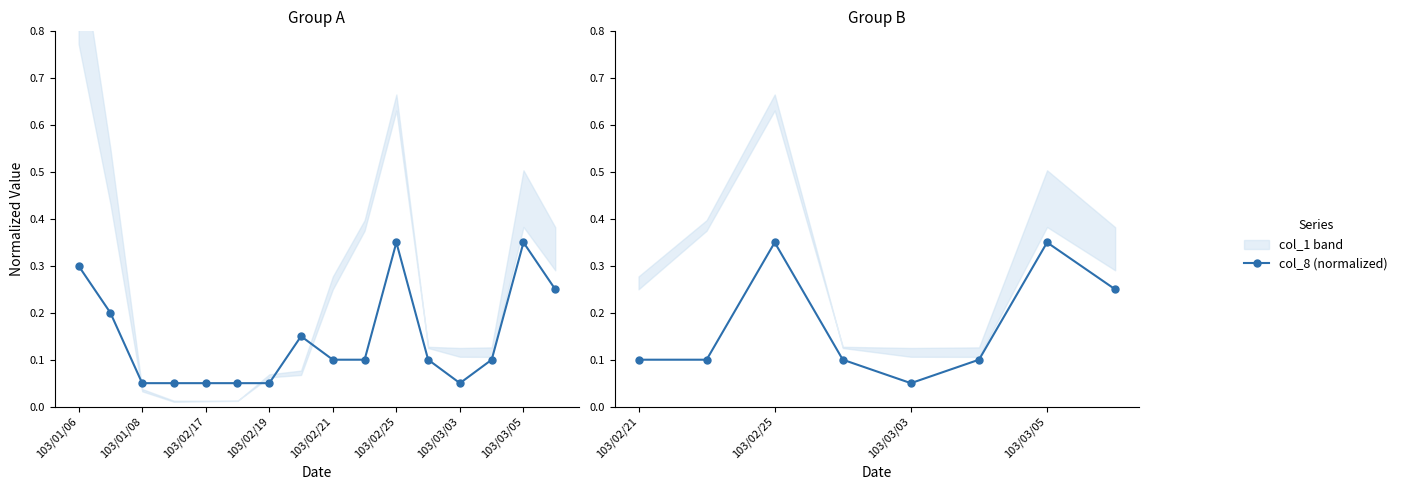

How many lines are shown in the chart?

1